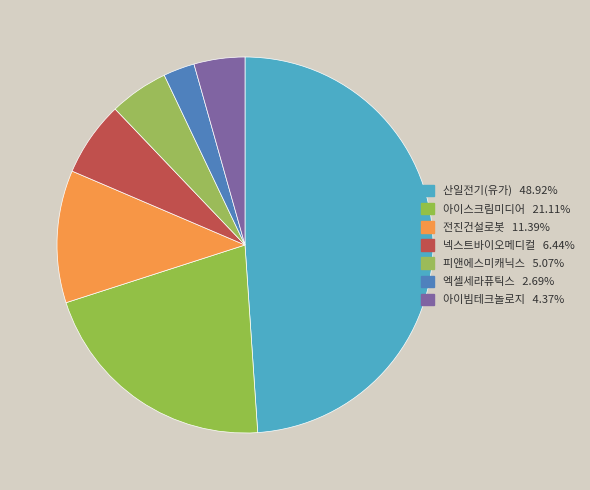

Count the number of slices in the pie.

7